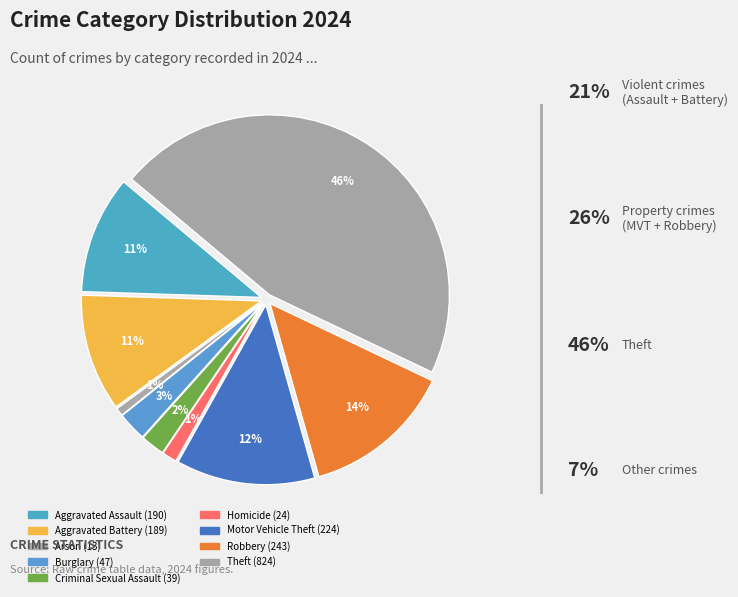

Does any single category account for the majority?

No